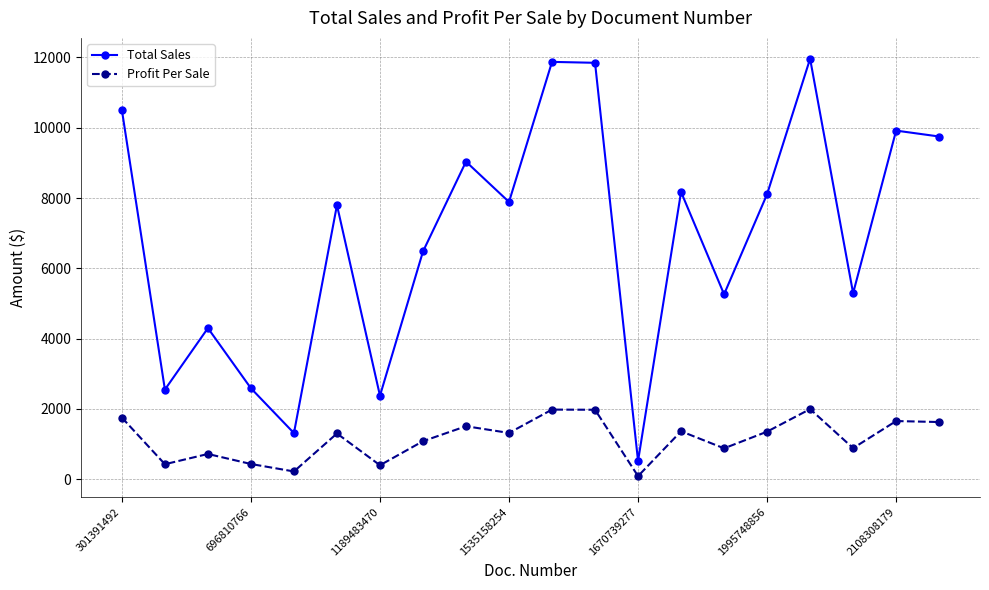

How many lines are shown in the chart?

2